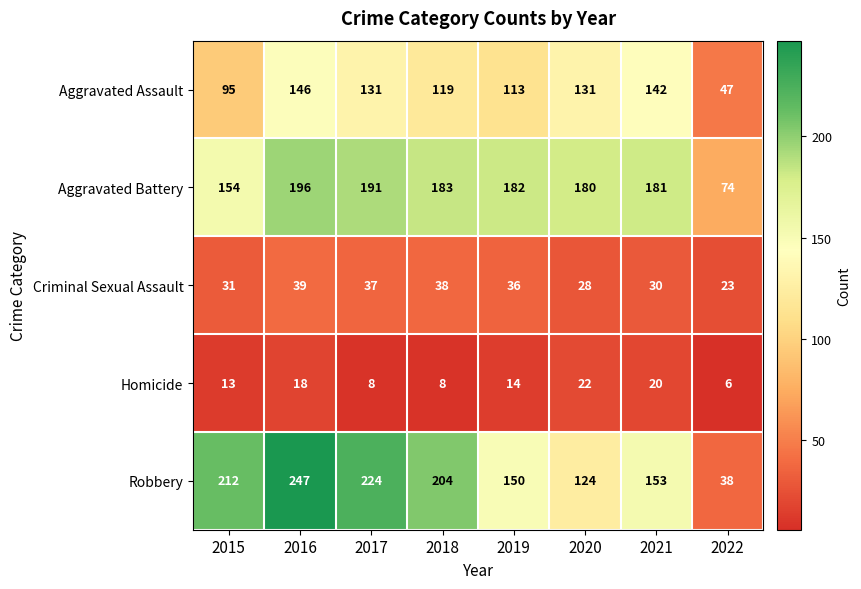

At which label does Aggravated Assault reach its minimum?

2022